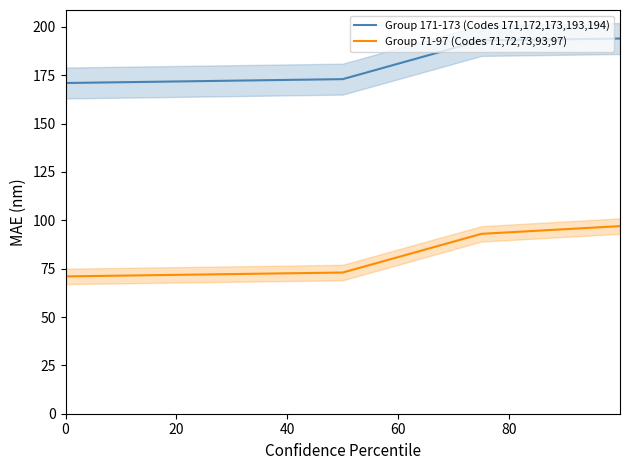

True or false: Group 171-173 (Codes 171,172,173,193,194) and Group 71-97 (Codes 71,72,73,93,97) cross at least once.

False